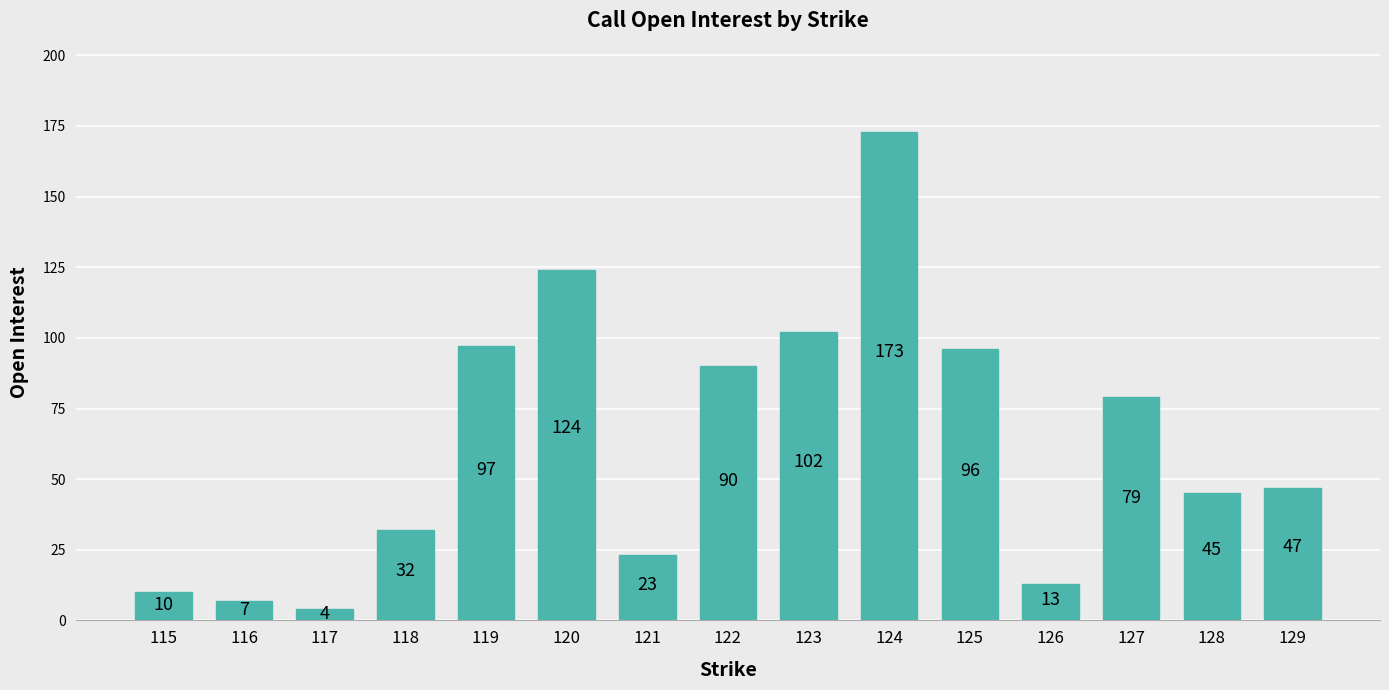

The chart shows a value of 158 at 122. True or false?

False